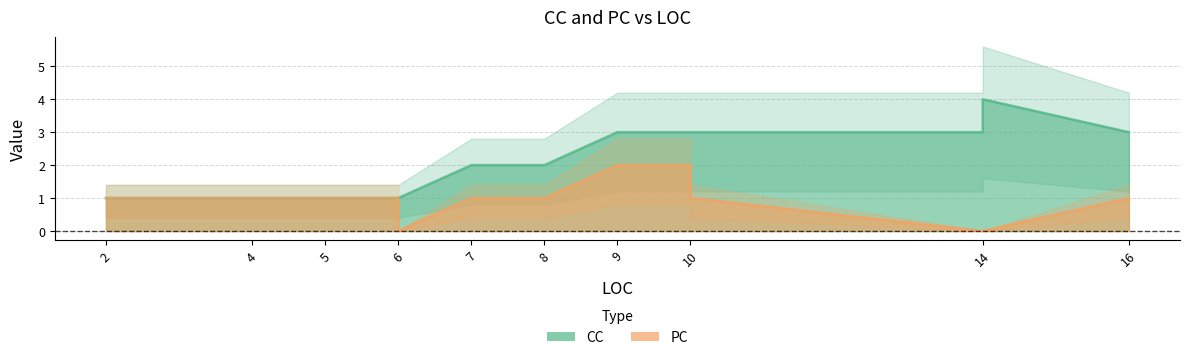

What is the maximum value for CC?

4